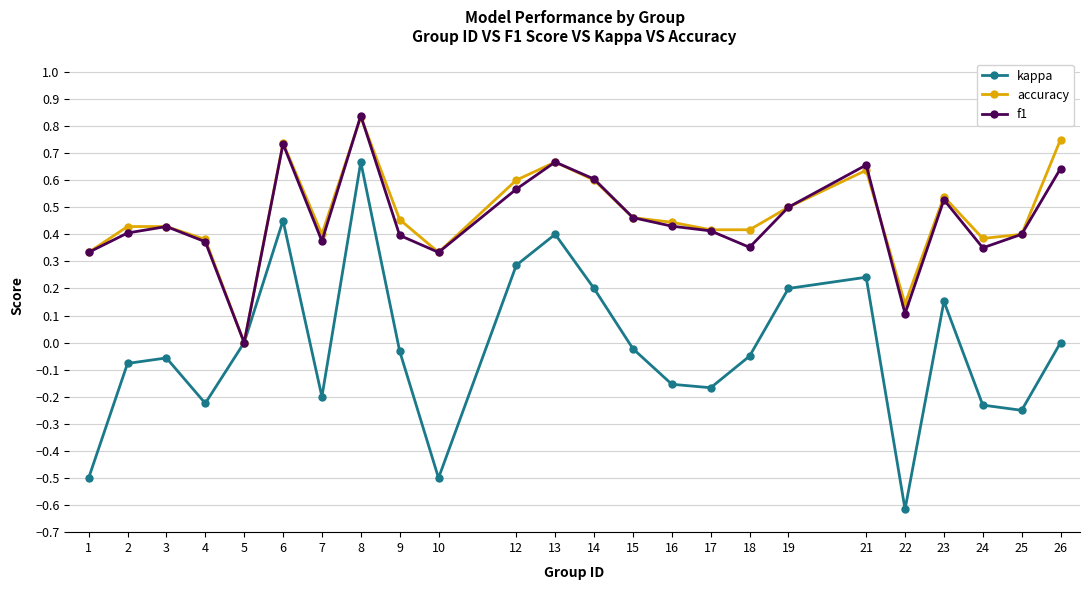

Where is the first local minimum for accuracy?

5